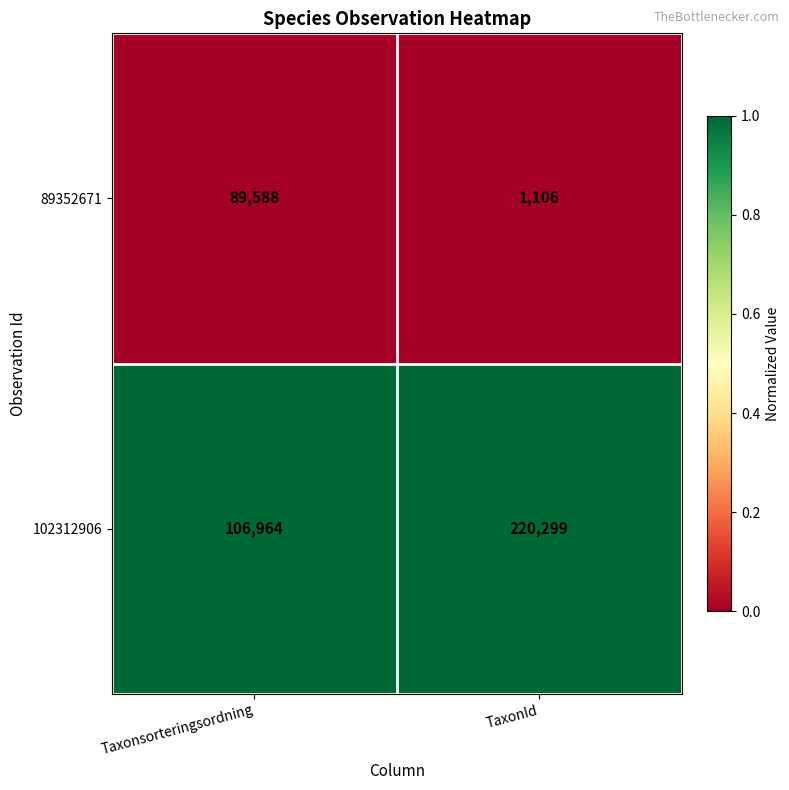

Reading left to right, what are all the values shown in this chart?

89352671: 89588	1106
102312906: 106964	220299